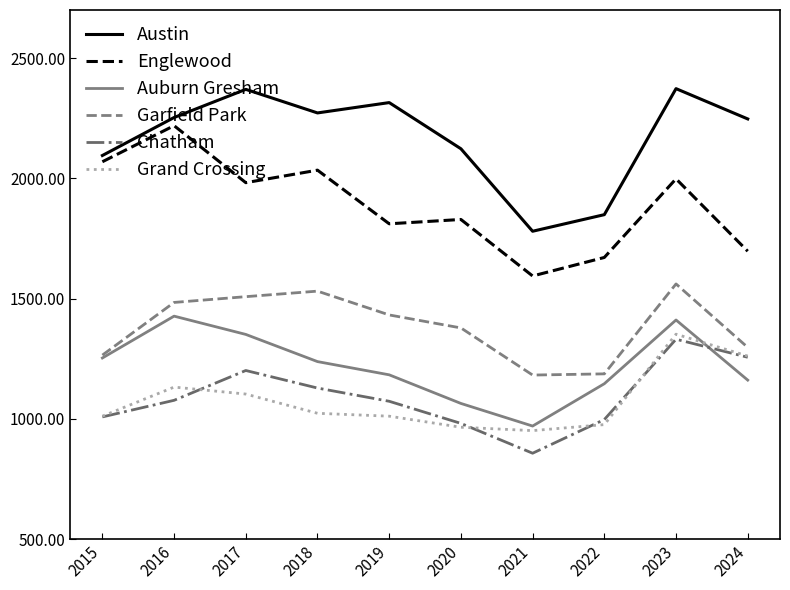

Which series has the largest total across all categories?

Austin